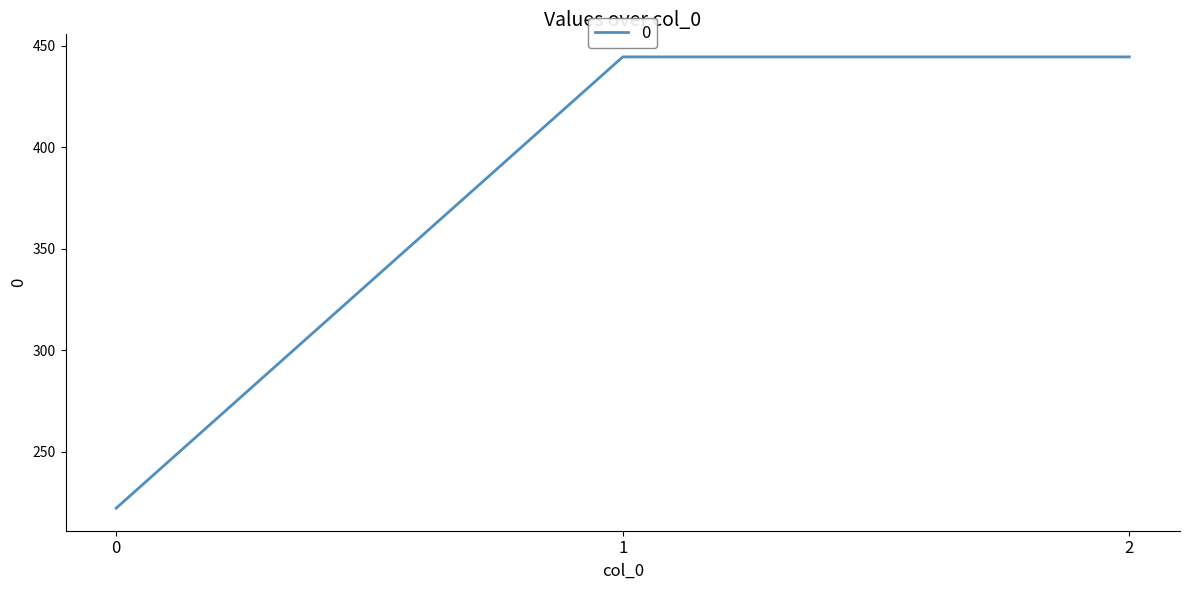

What is the difference between the second highest and minimum values?

222.2